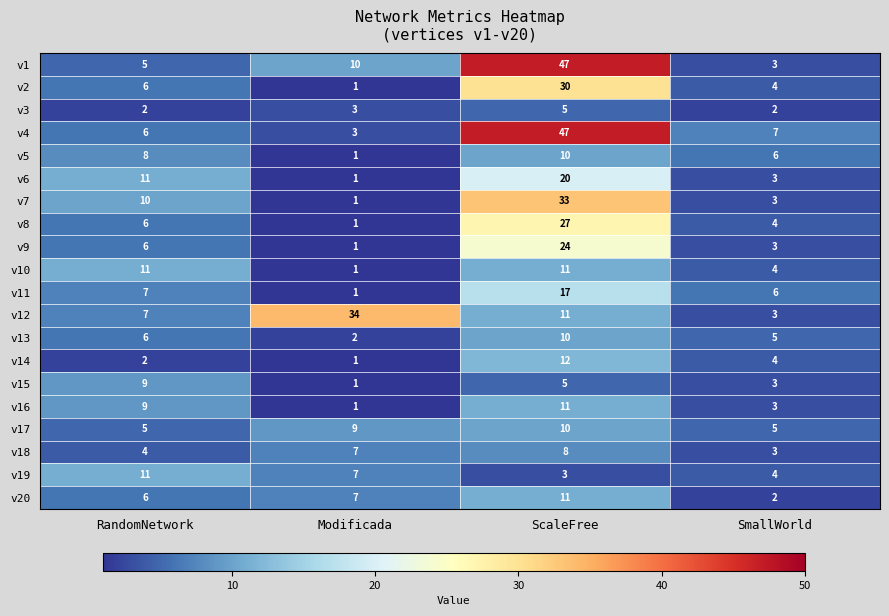

At how many categories does at least one series exceed 31?

2